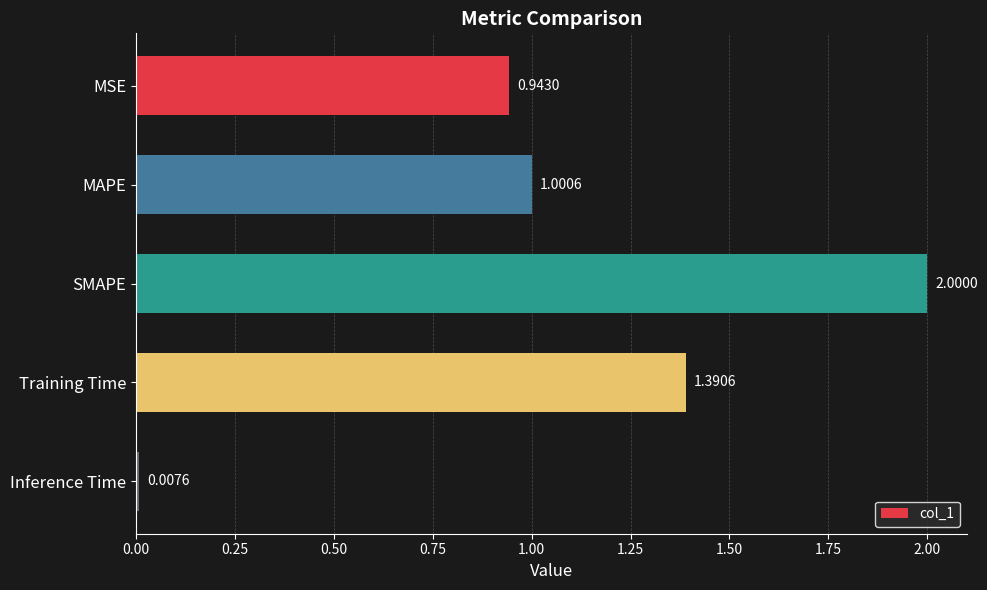

What is the sum of all values?

5.3